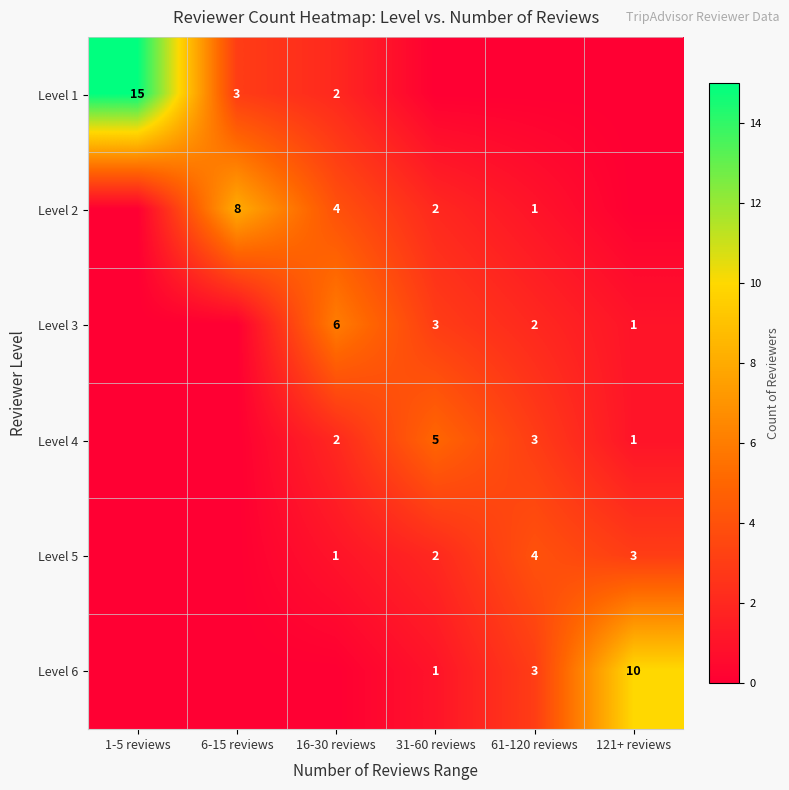

What is the maximum value shown in the chart?

15